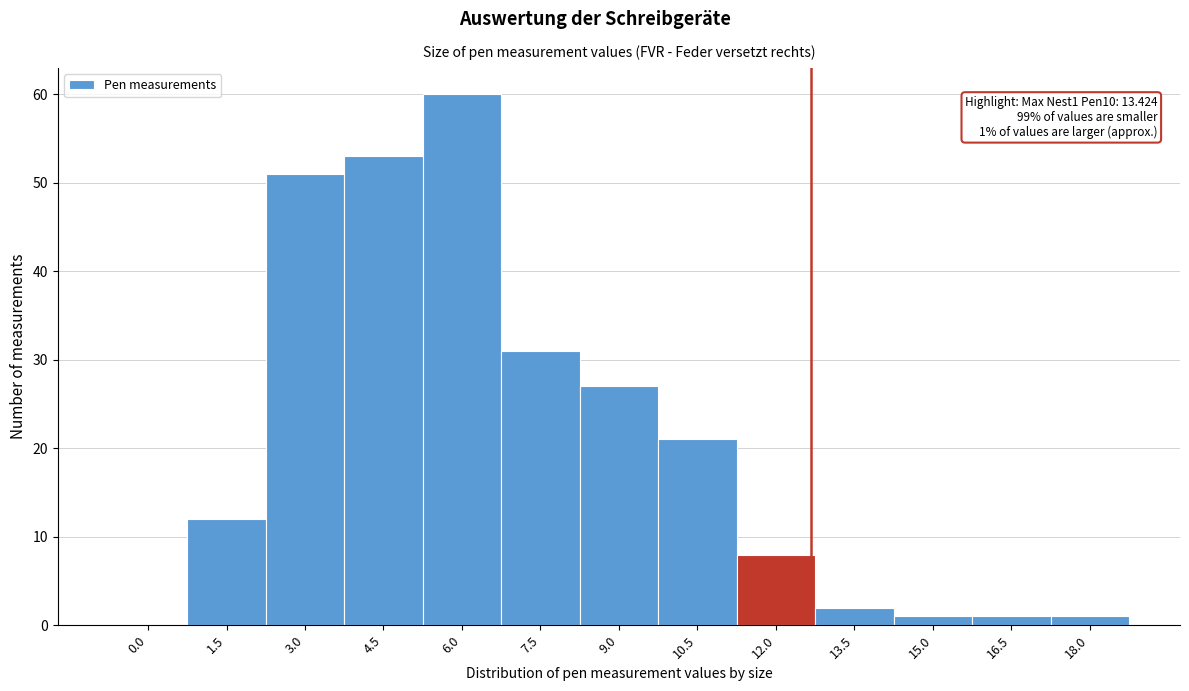

Reading left to right, what are all the values shown in this chart?

0.0=0	1.5=12	3.0=51	4.5=53	6.0=60	7.5=31	9.0=27	10.5=21	12.0=8	13.5=2	15.0=1	16.5=1	18.0=1